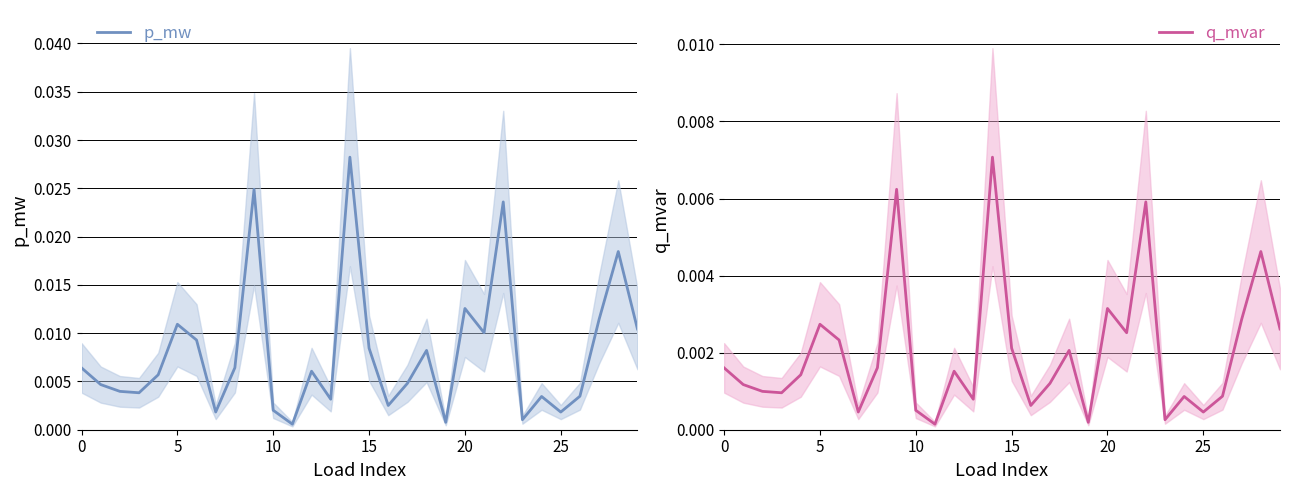

Where is the first local maximum for q_mvar?

5